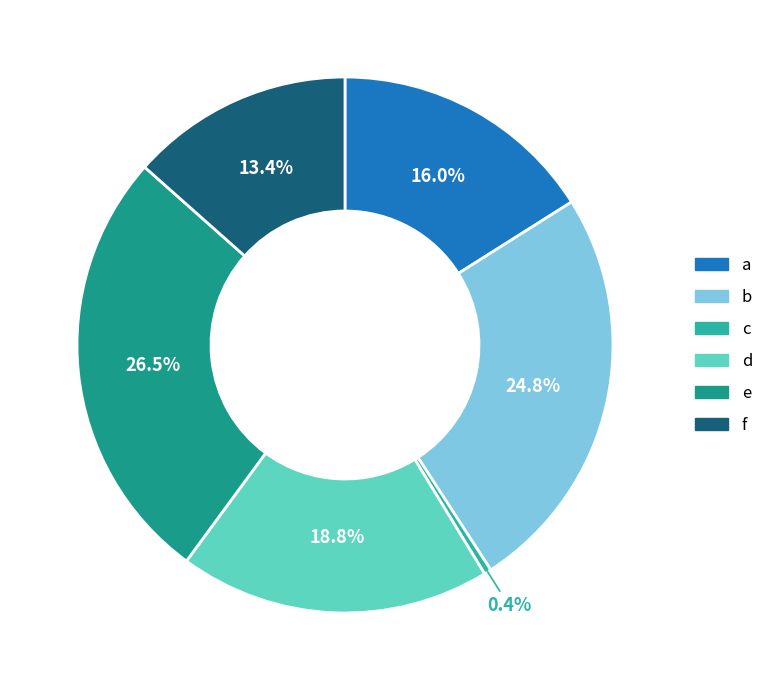

How many slices are in this pie chart?

6